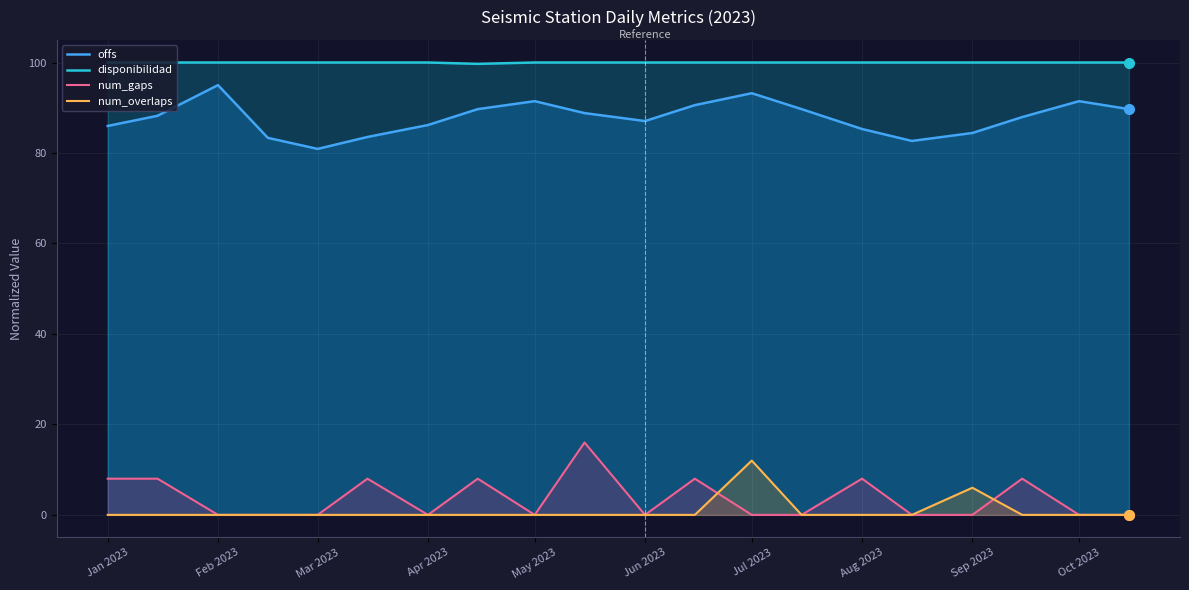

The num_overlaps series shows 0.0 at May 2023. True or false?

True